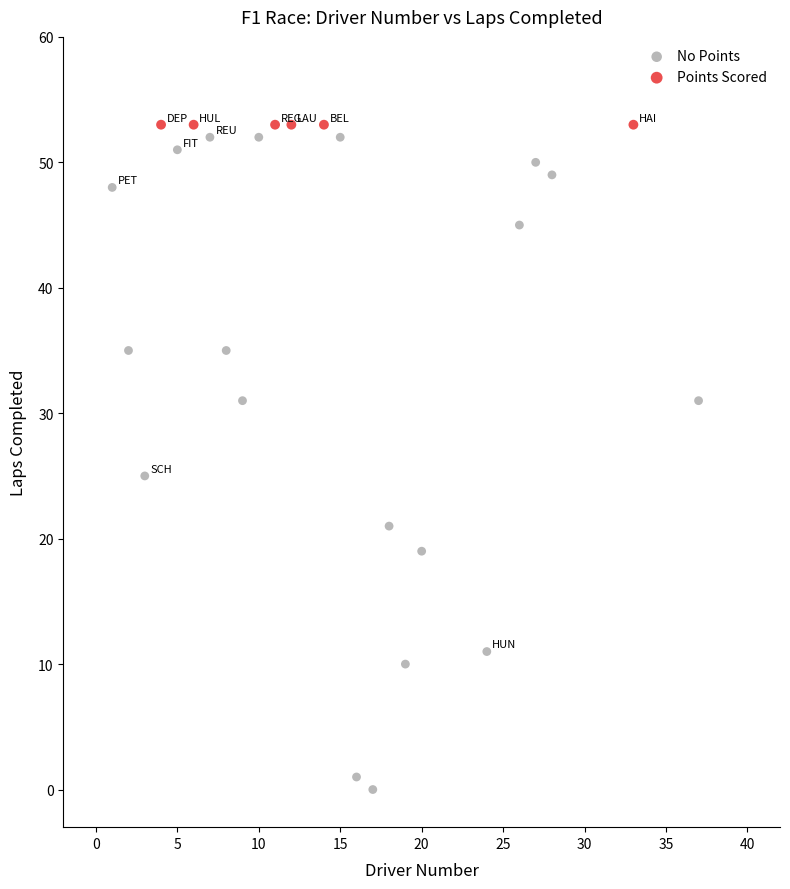

Which series reaches the maximum Y coordinate?

Points Scored